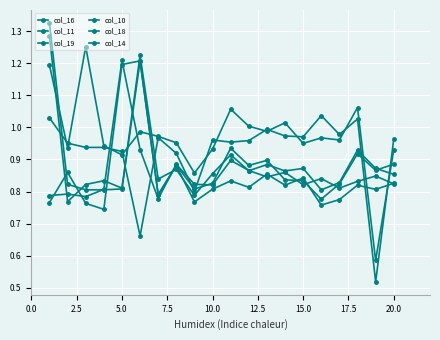

Count the number of categories in the chart.

20